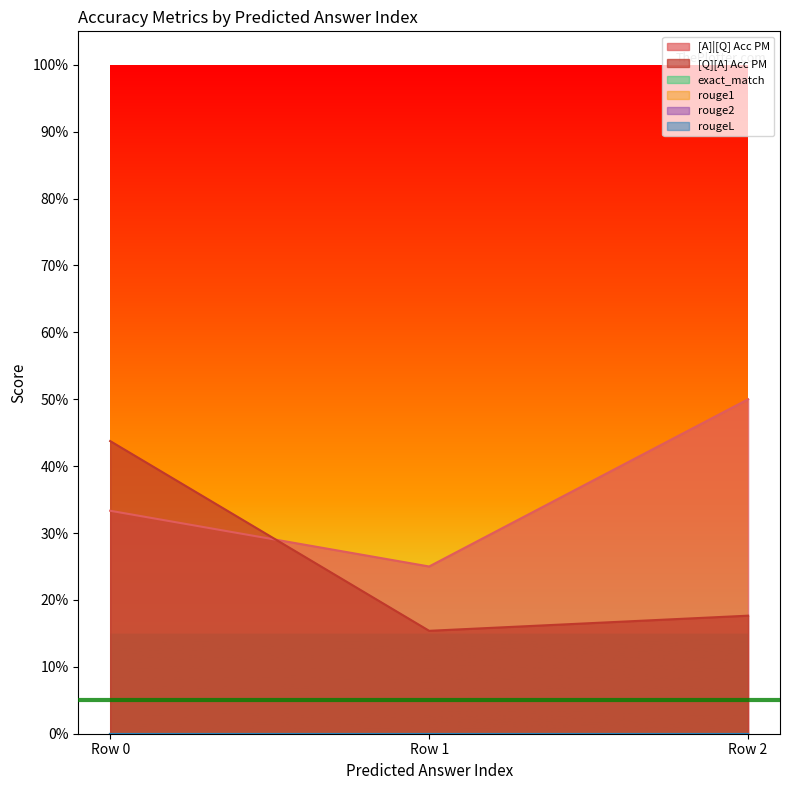

How many categories are shown in the chart?

3